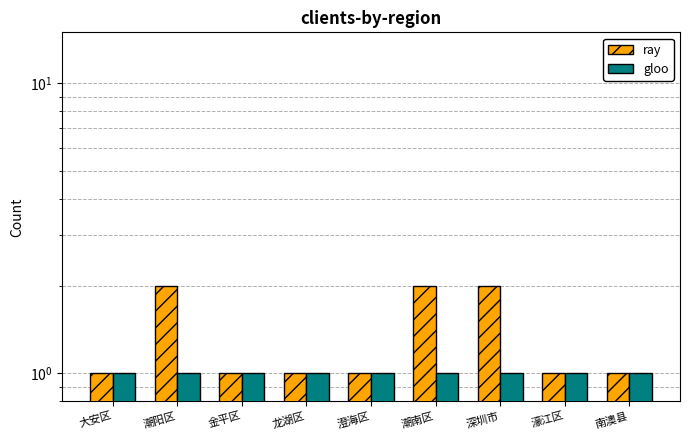

The value of gloo at 潮南区 is 2. True or false?

False